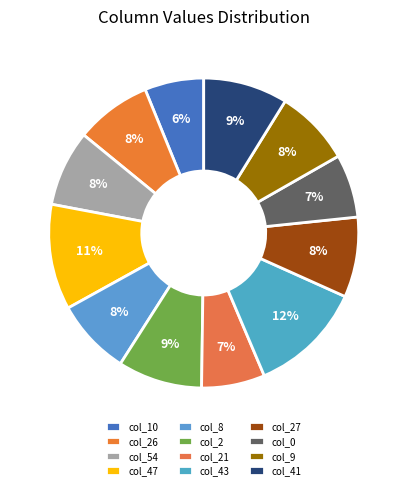

To the nearest percent, what is the average slice percentage?

8%